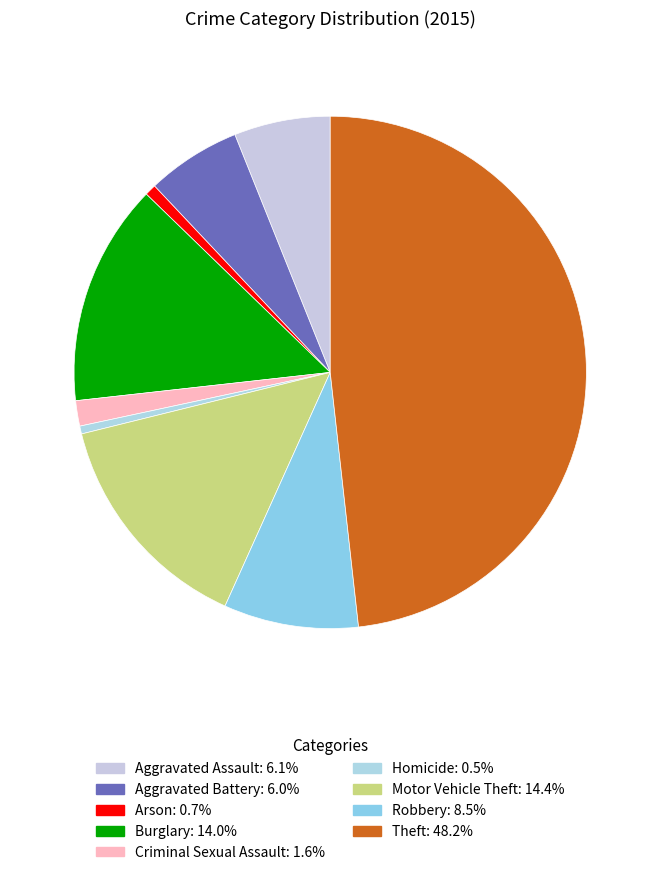

To the nearest percent, what is the average slice percentage?

11%